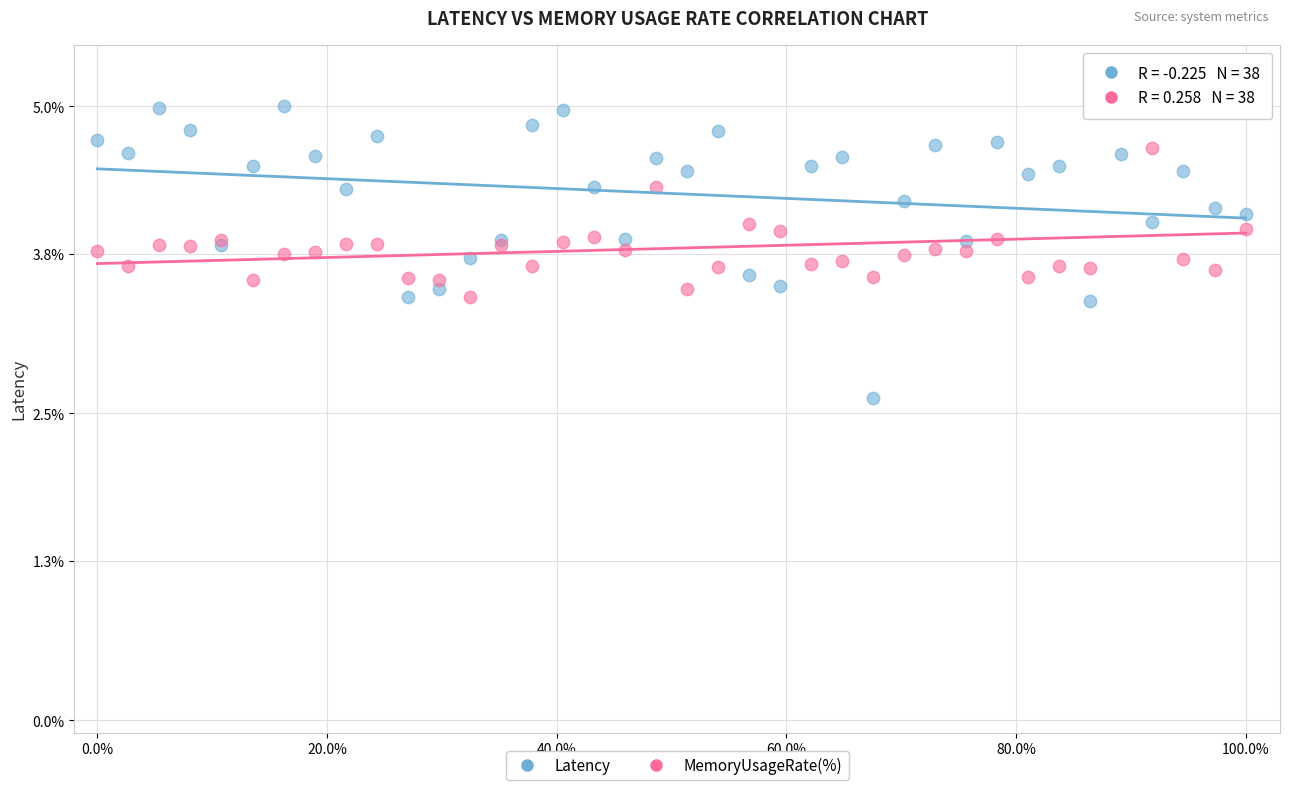

Which series has the widest spread of Y values?

Latency